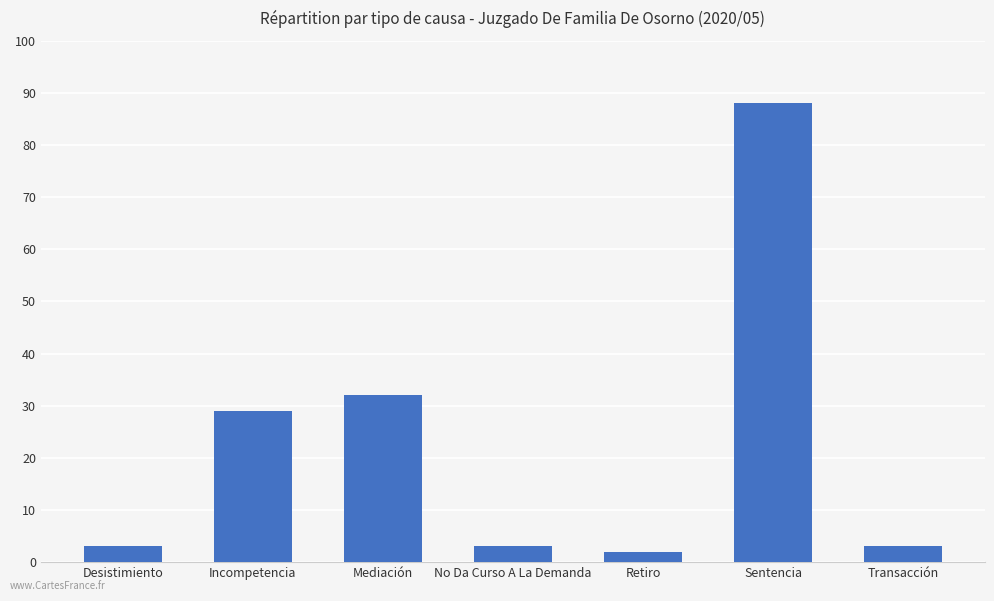

Reading left to right, what are all the values shown in this chart?

3	29	32	3	2	88	3